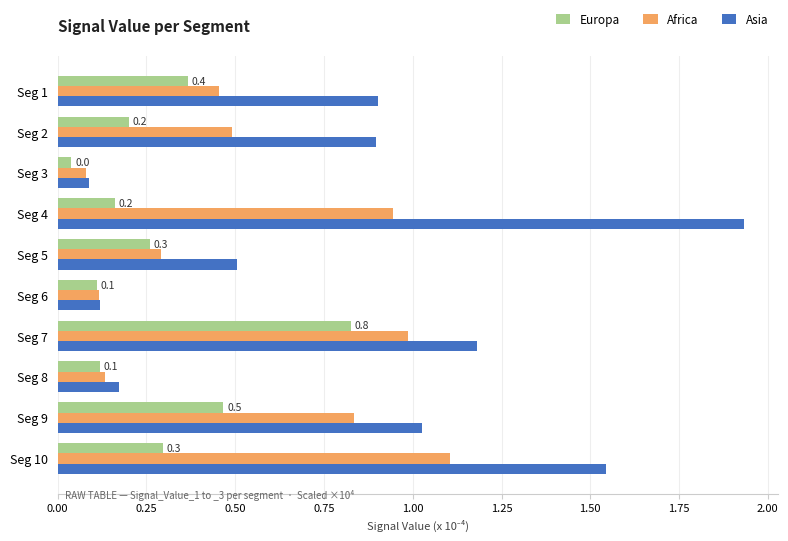

Rank the series by their average value, from lowest to highest.

Europa, Africa, Asia